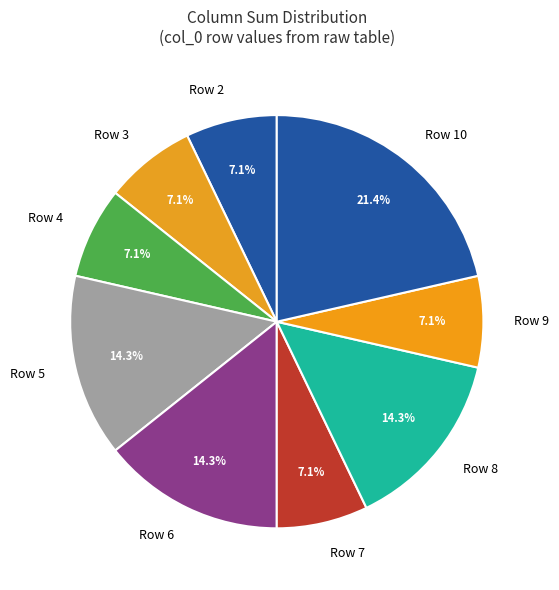

Approximately how many times larger is the value at Row 5 compared to Row 3?

2.0